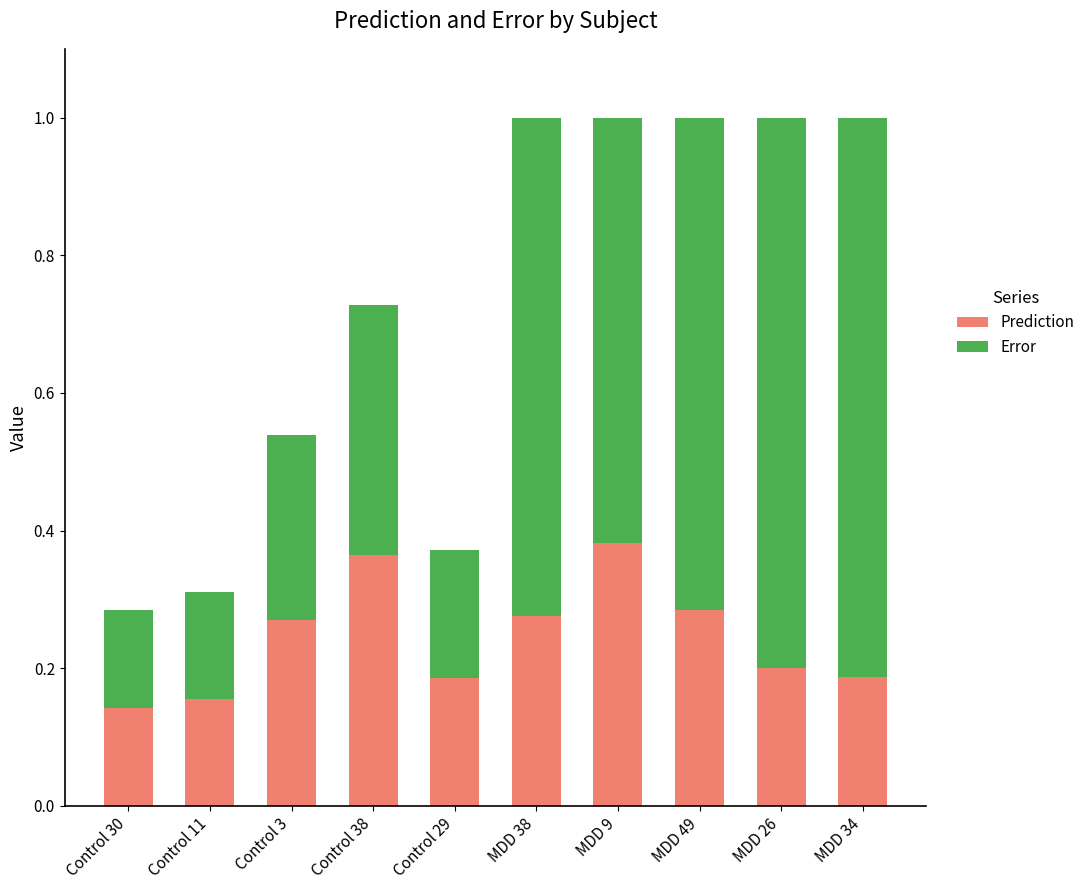

What is the total value across all series at MDD 26?

1.0